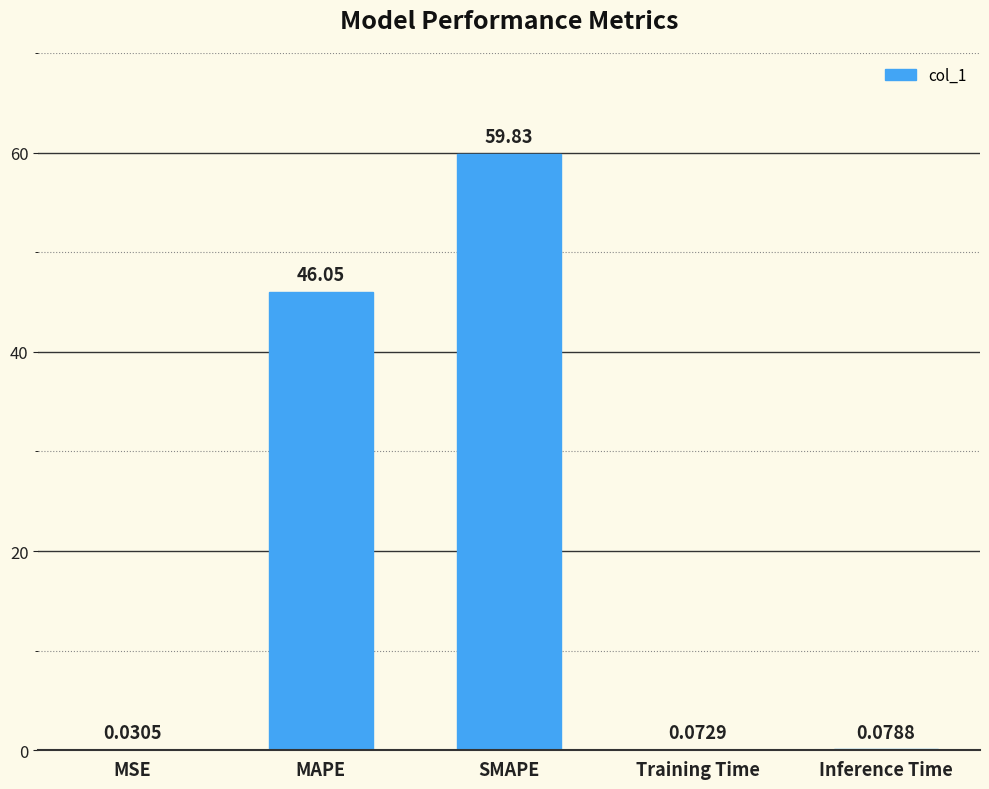

What is the sum of all values?

106.1